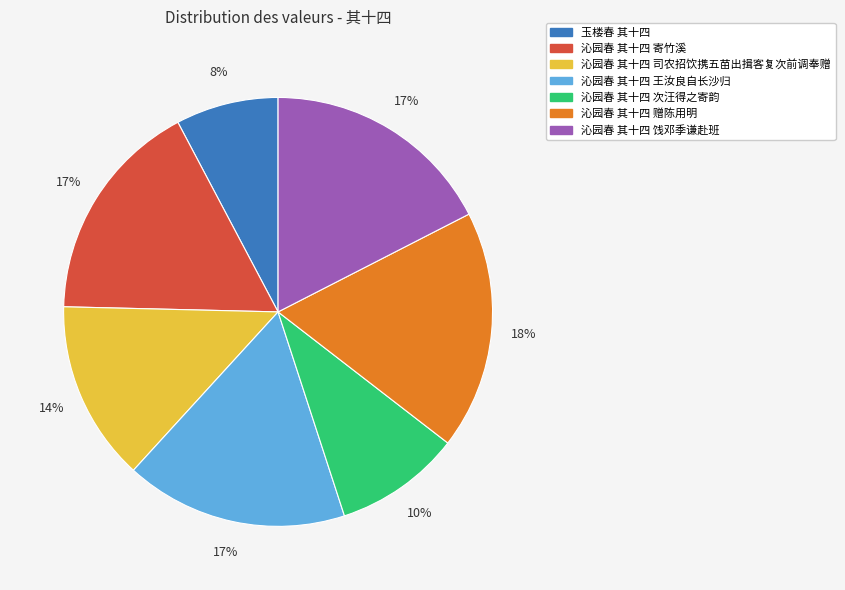

Count the number of slices in the pie.

7